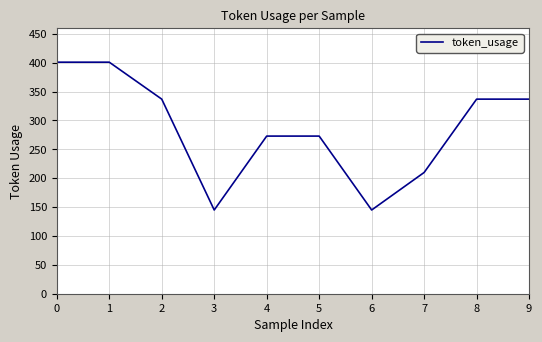

Is this an area chart (filled region under the line)?

No